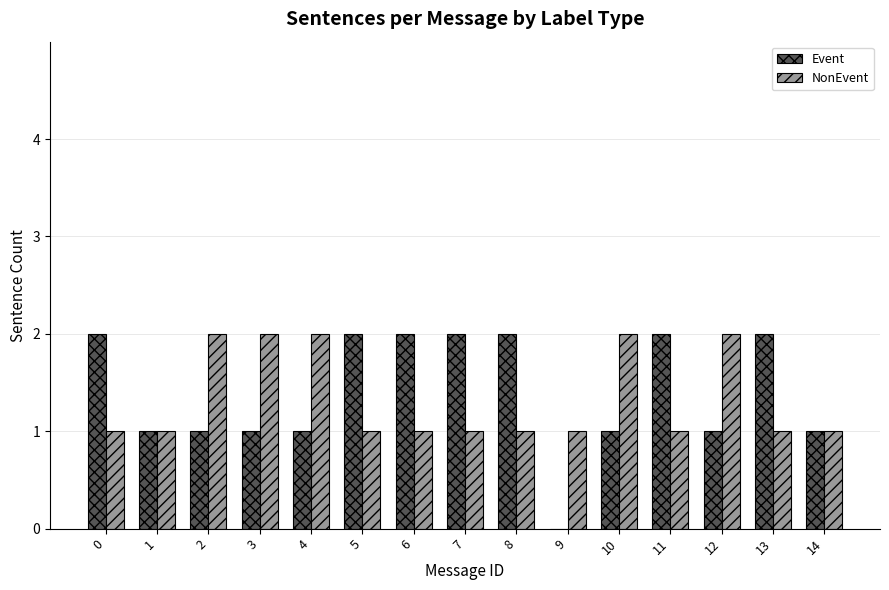

The value of Event at 5 is 1. True or false?

False